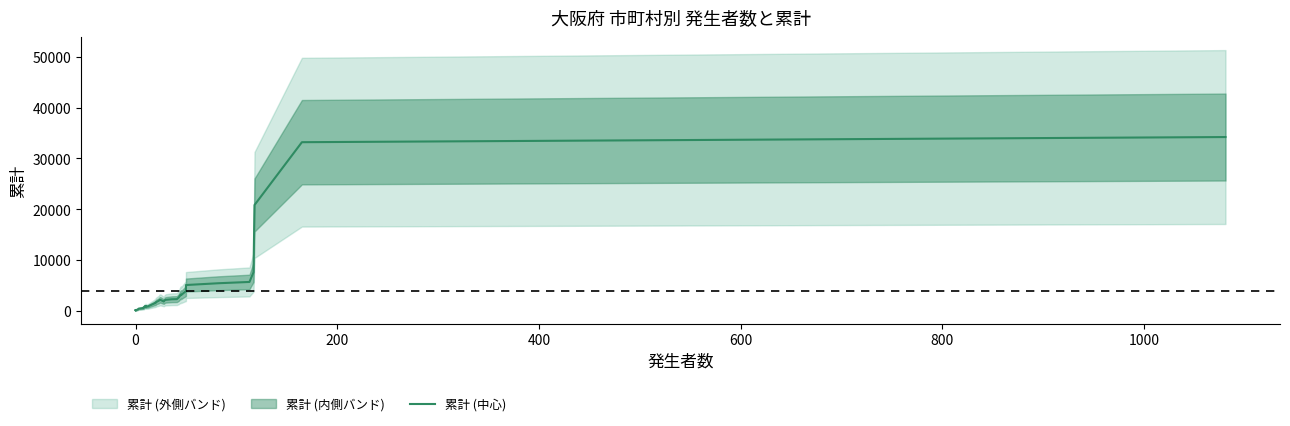

What is the difference between the second highest and second lowest values?

33083.0